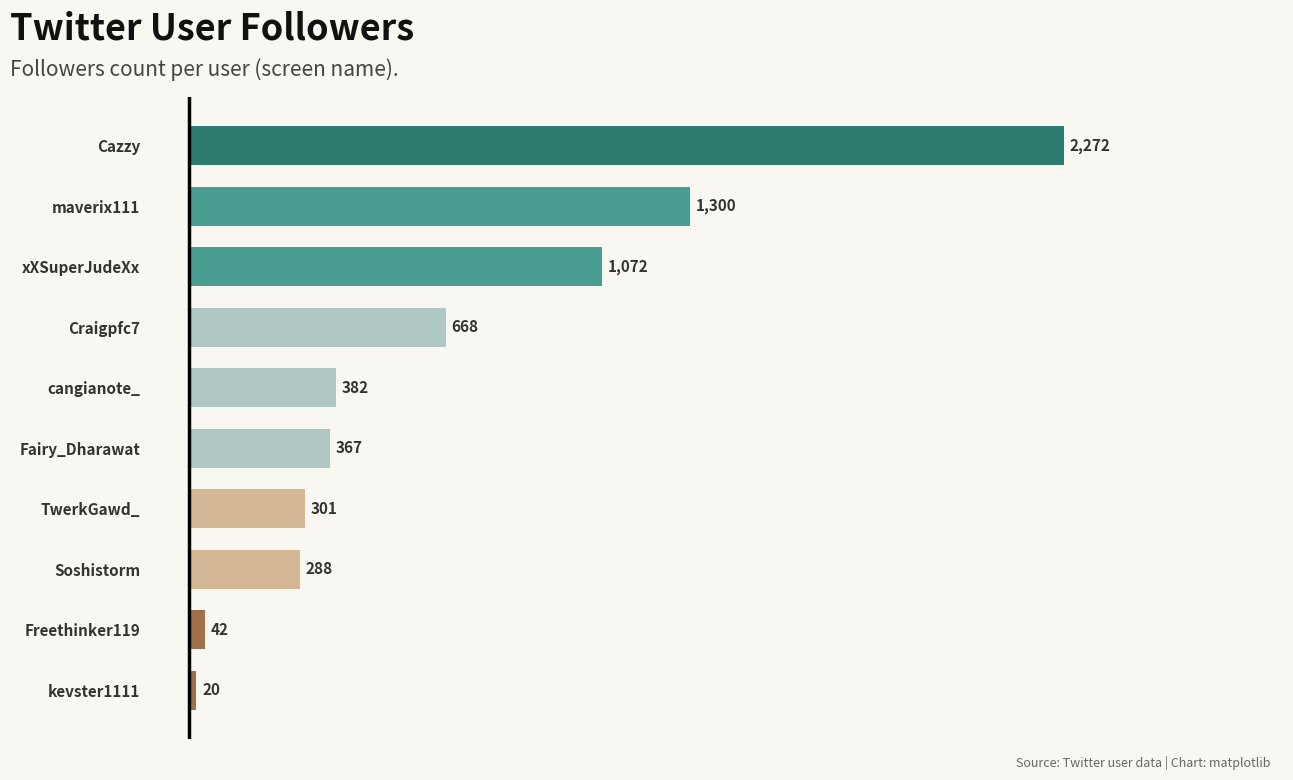

What value does the data have at Freethinker119, to the nearest 10?

40